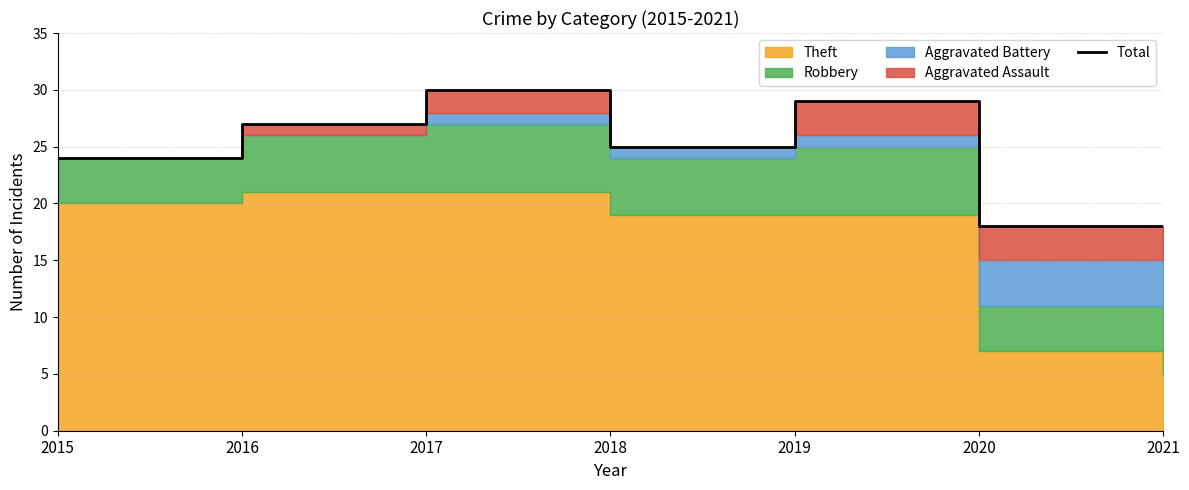

What is the ratio of the value at 2021 to the value at 2019?

0.6